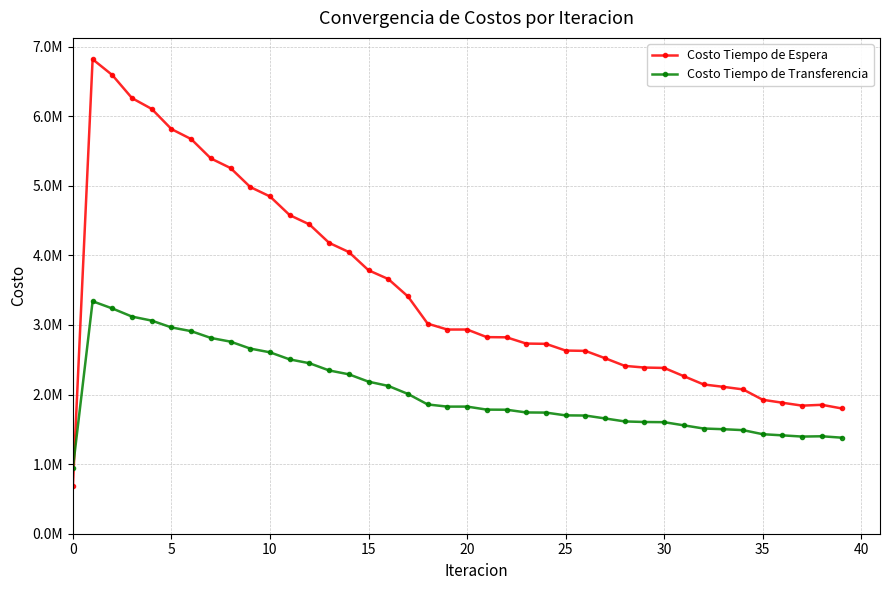

Rank the series by their average value, from lowest to highest.

Costo Tiempo de Transferencia, Costo Tiempo de Espera